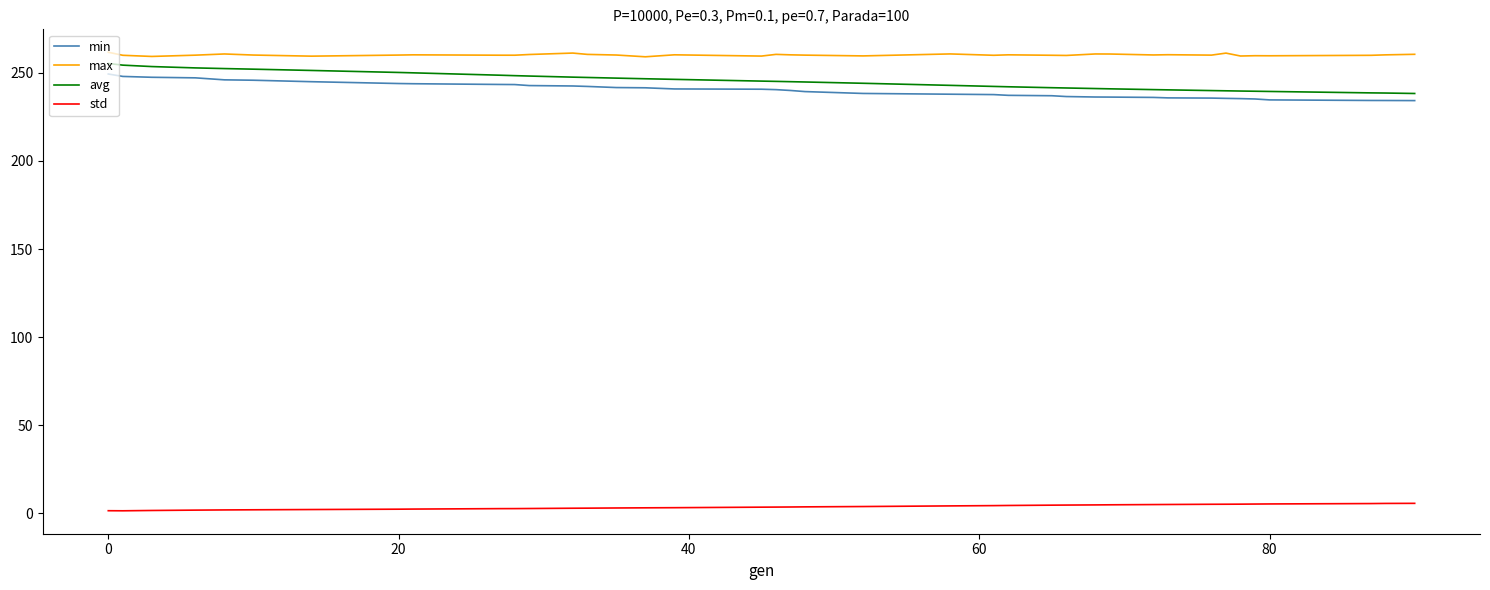

What is the maximum value shown in the chart?

261.6